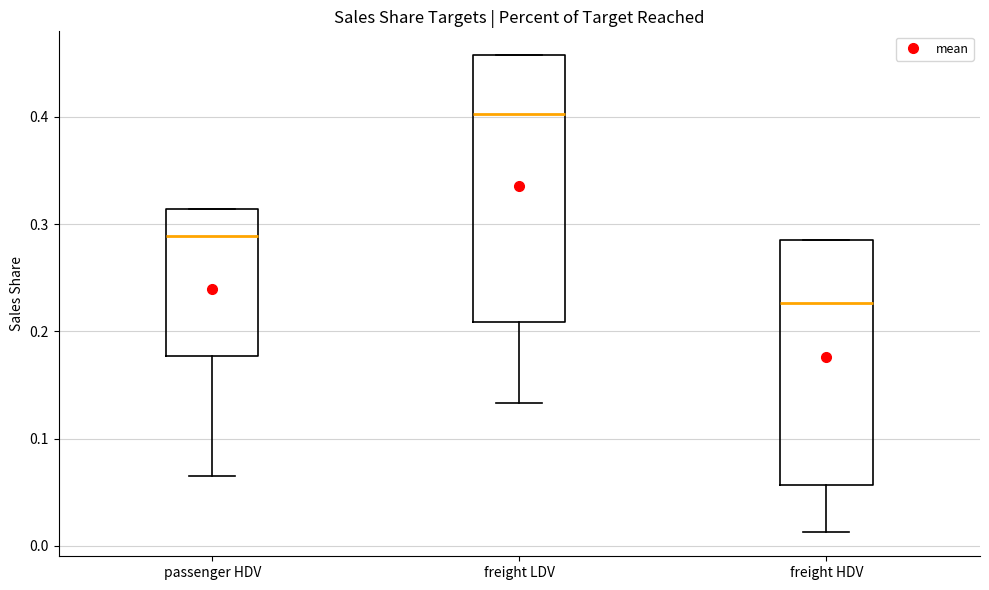

Reading left to right, transcribe this box plot: for each box, give where its median line is, the range the box spans, and where its two whiskers end, as read against the y-axis. The values are not printed on the chart, so give them approximately, as read against the axis.

passenger HDV: median 0.29, box 0.18 to 0.31, whiskers 0.07 to 0.31
freight LDV: median 0.40, box 0.21 to 0.46, whiskers 0.13 to 0.46
freight HDV: median 0.23, box 0.06 to 0.28, whiskers 0.01 to 0.28